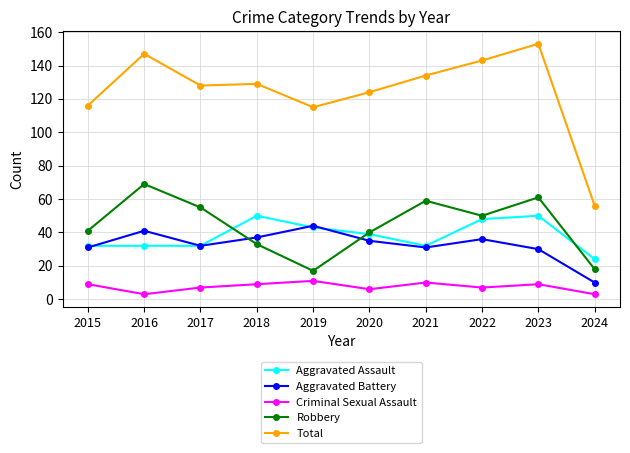

At how many categories does at least one series exceed 137?

3